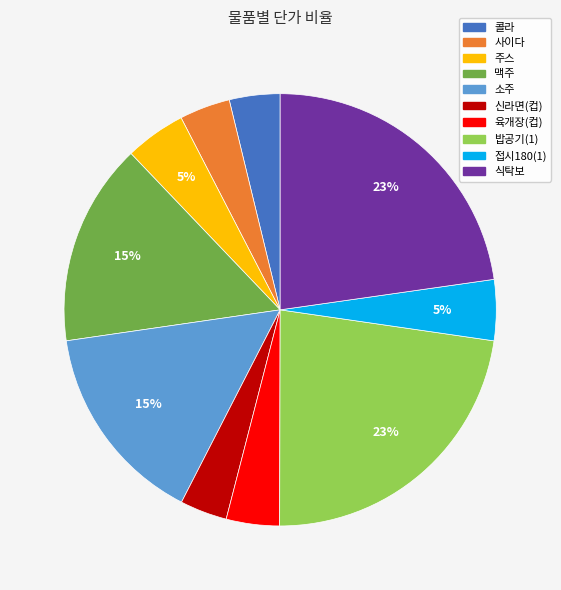

Is 접시180(1) the majority of the pie?

No